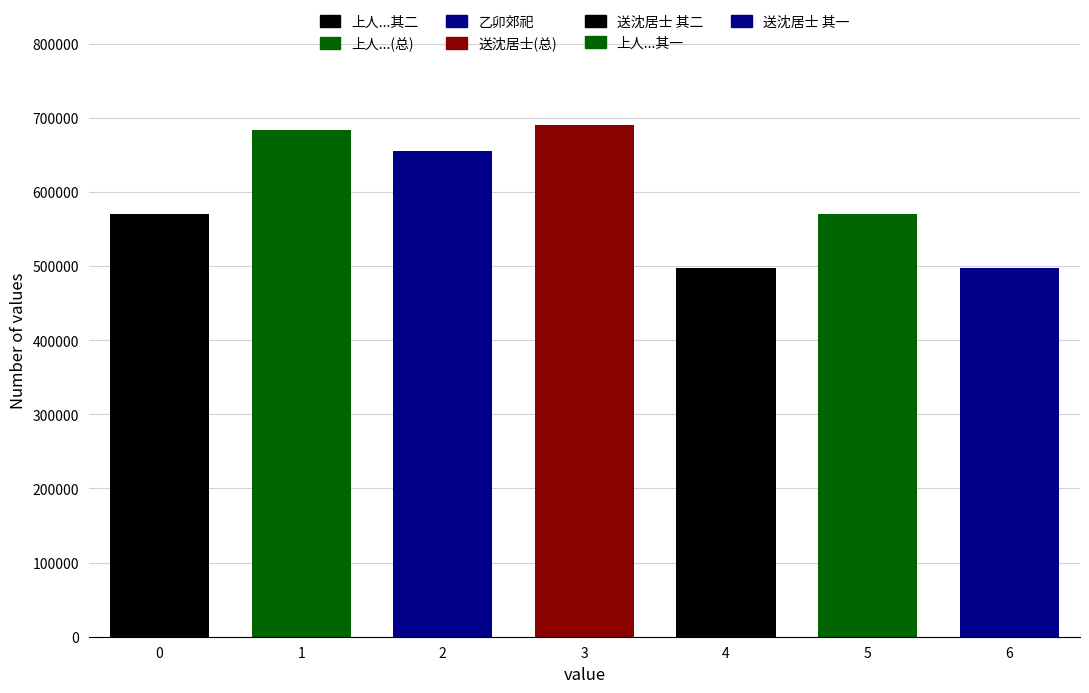

Reading left to right, extract all data points from this chart.

570796	683906	655172	689829	497125	570795	497124